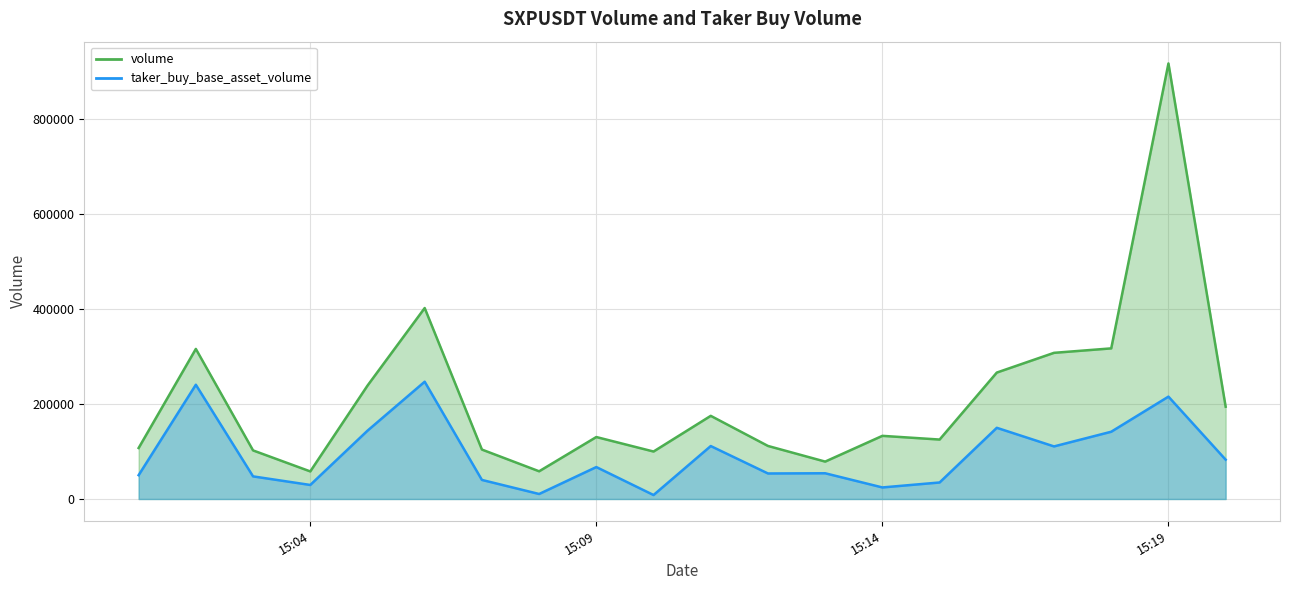

How many categories are shown in the chart?

20